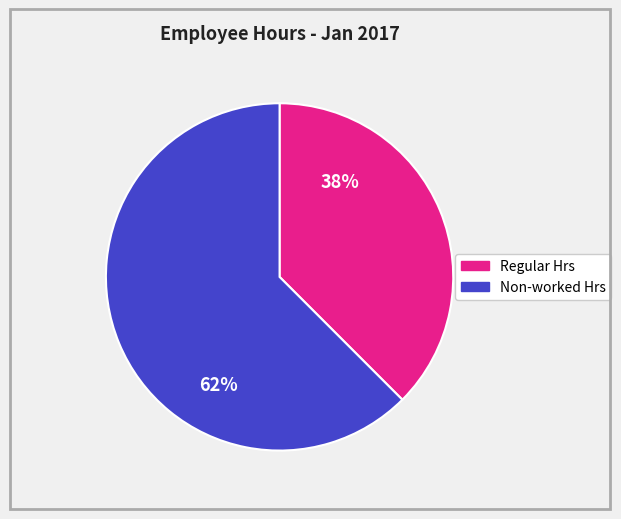

Is there any slice that represents more than half of the pie?

Yes